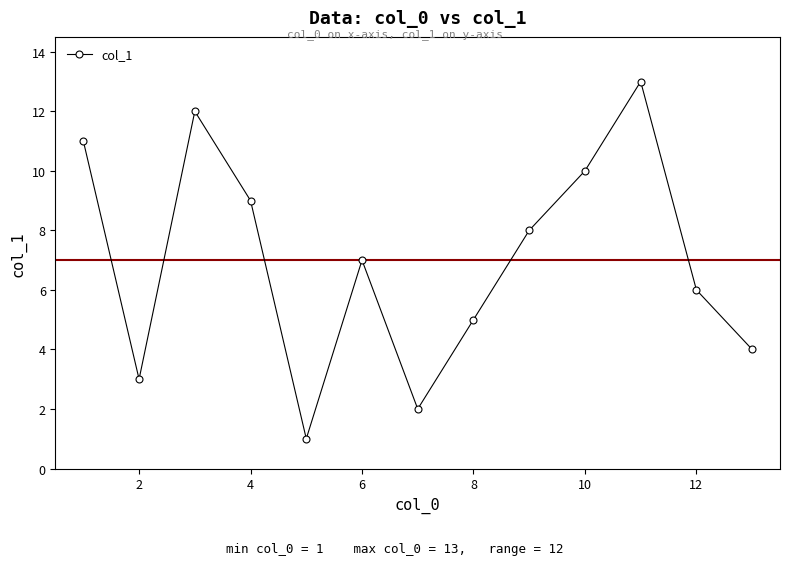

What is the value of the 13th point from the left?

4